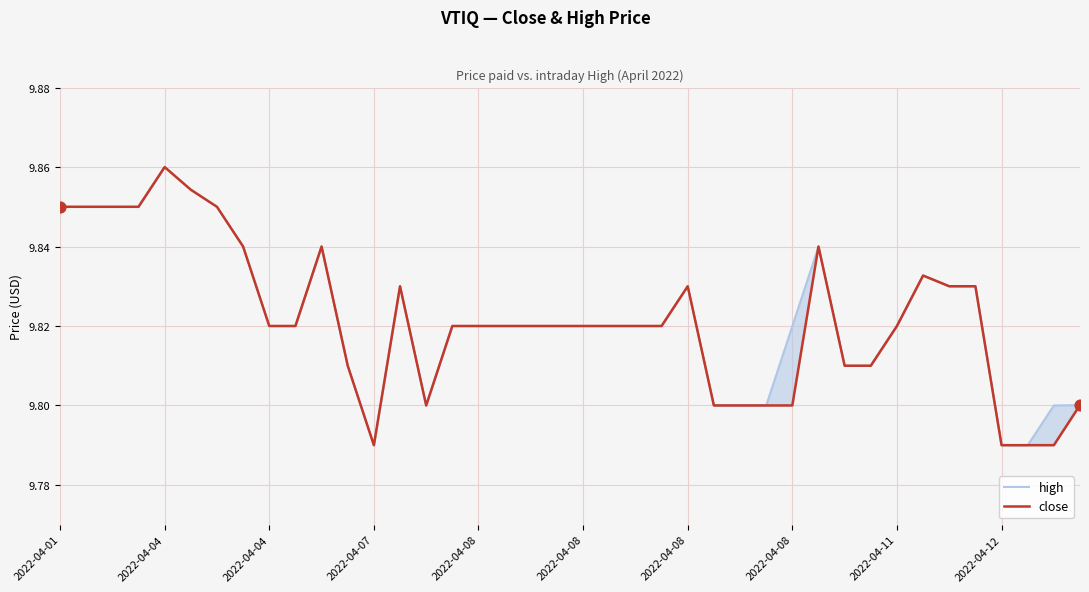

What are all the series names shown in the legend?

high, close